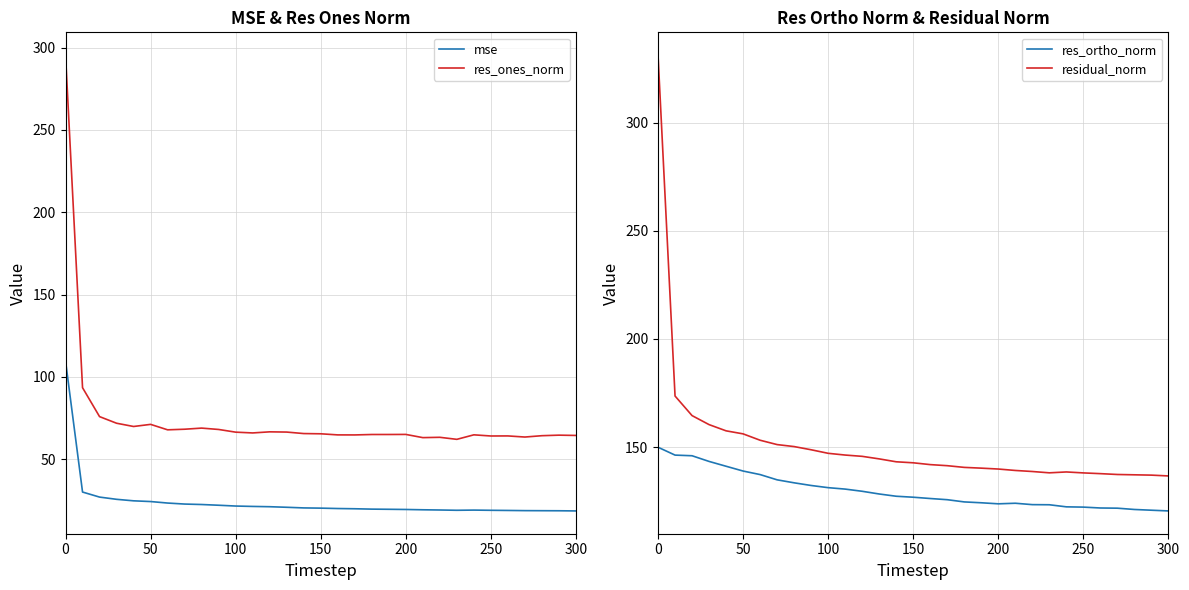

What is the minimum value for residual_norm?

136.6